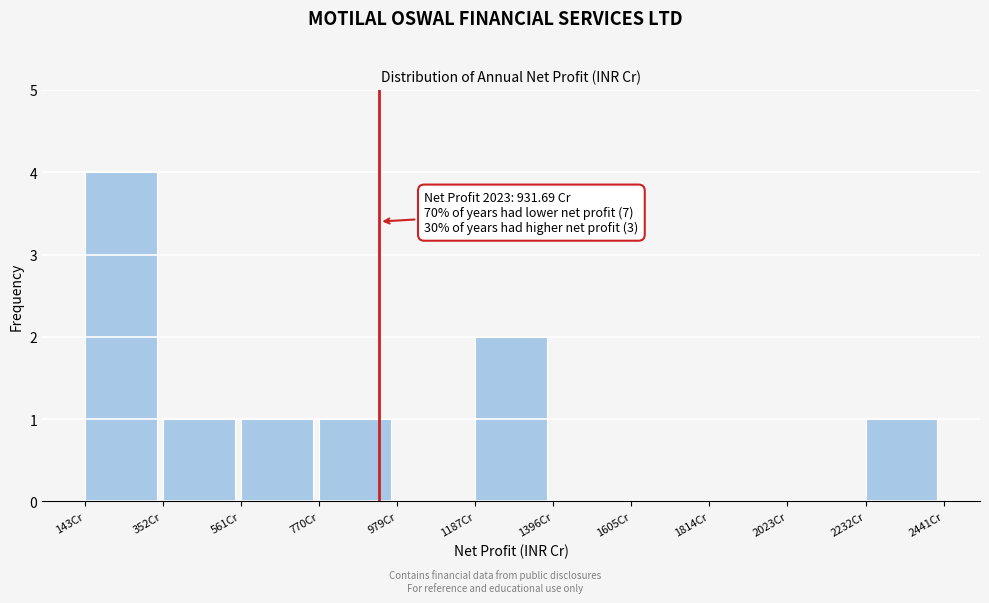

Over which range of the x-axis is the bar tallest?

150 to 350